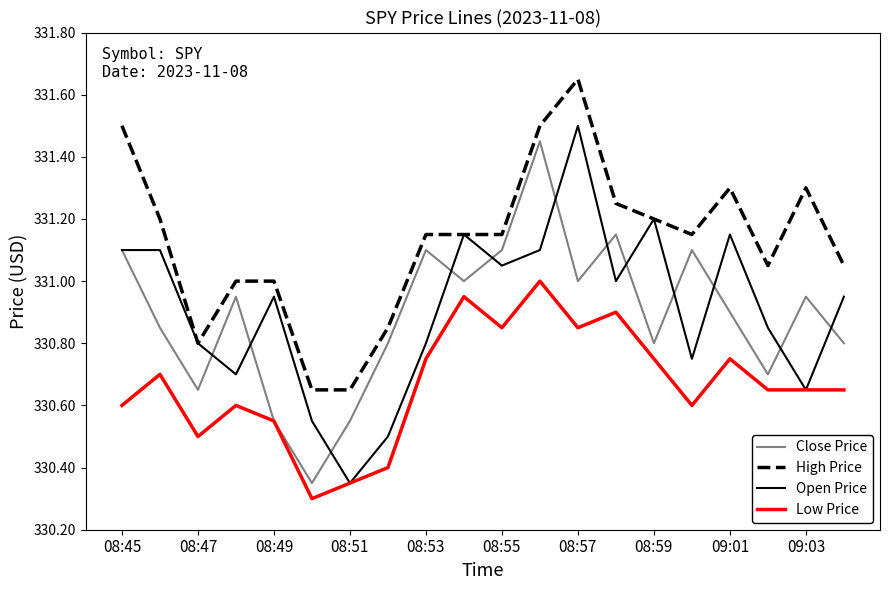

What is the difference between the second highest and second lowest values in the Open Price series?

0.7